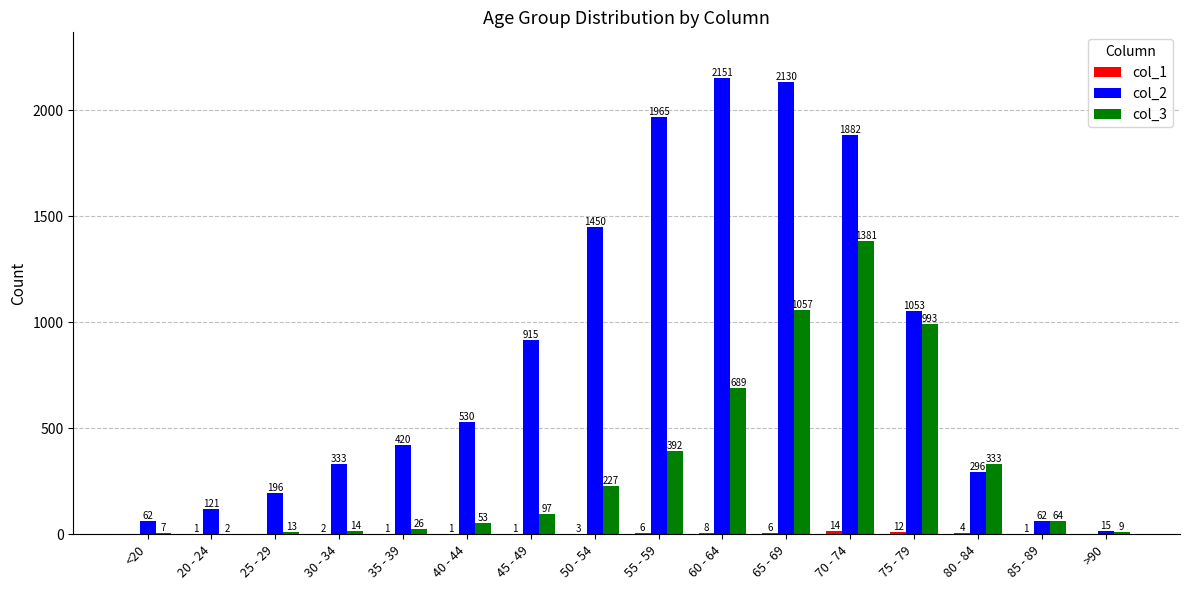

The col_2 series shows 1882 at 70 - 74. True or false?

True